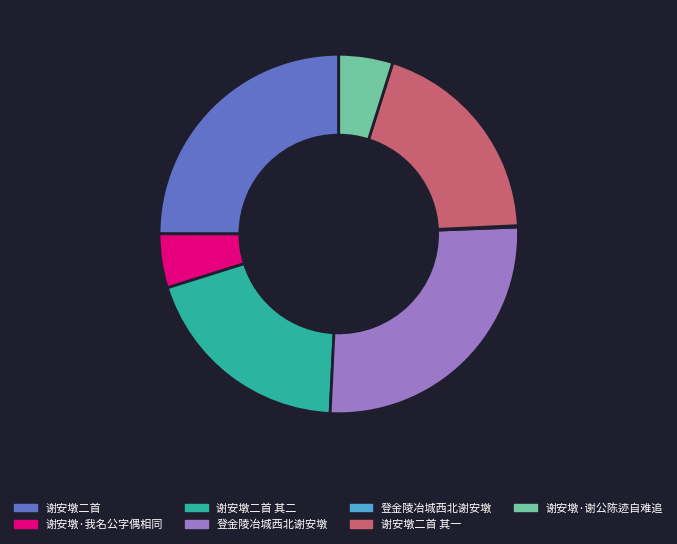

Is there any slice that represents more than half of the pie?

No